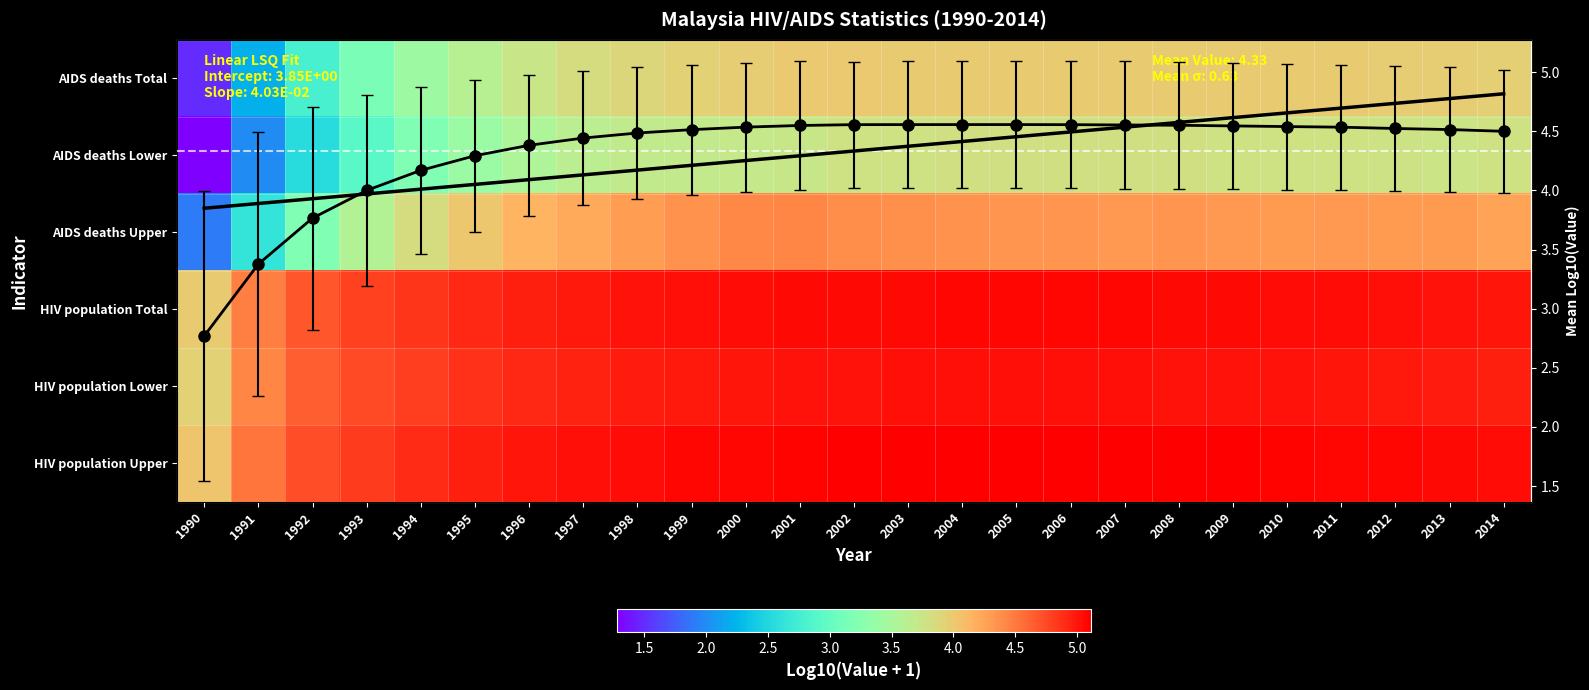

What is the difference between the maximum and minimum values in the HIV population Upper series?

1.1